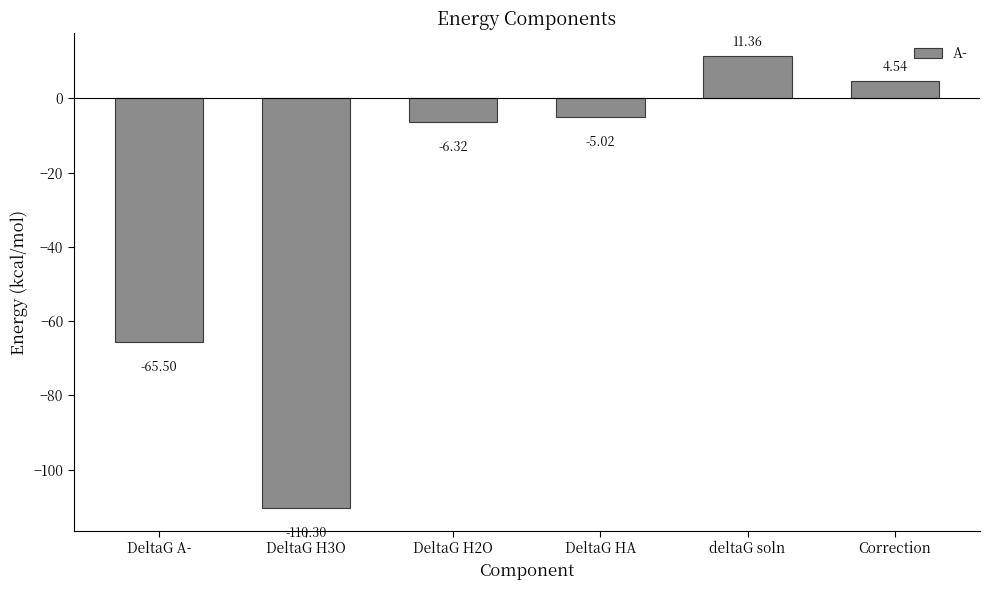

At which category does the chart reach its minimum across all series?

DeltaG H3O